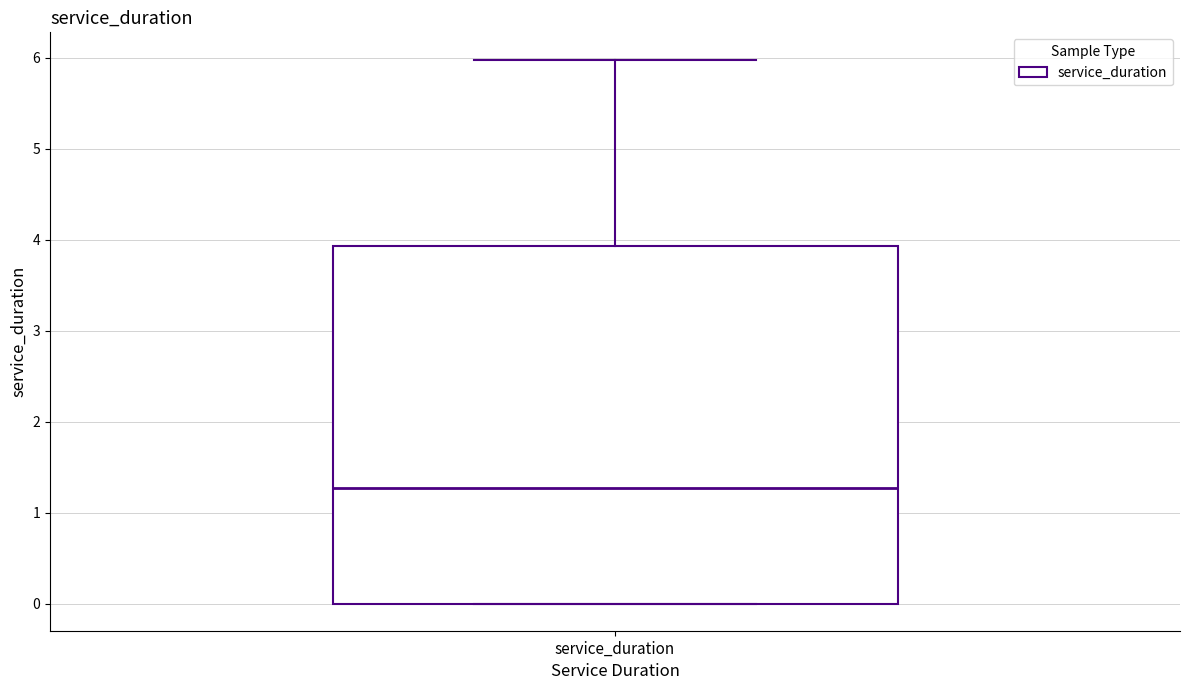

Transcribe this box plot: give where the median line is, the range the box spans, and where the two whiskers end, as read against the y-axis. The values are not printed on the chart, so give them approximately, as read against the axis.

median 1.3, box 0.0 to 3.9, whiskers 0.0 to 6.0